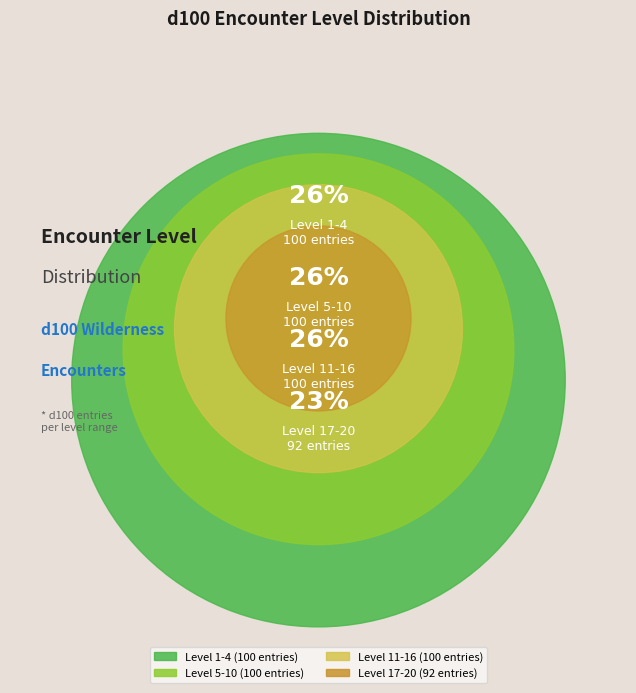

Do 11-16 and 5-10 together represent more than half of the pie?

Yes